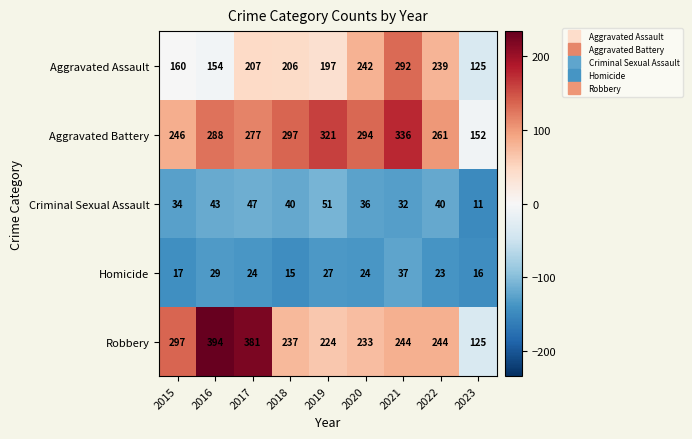

What is the smallest value displayed?

11